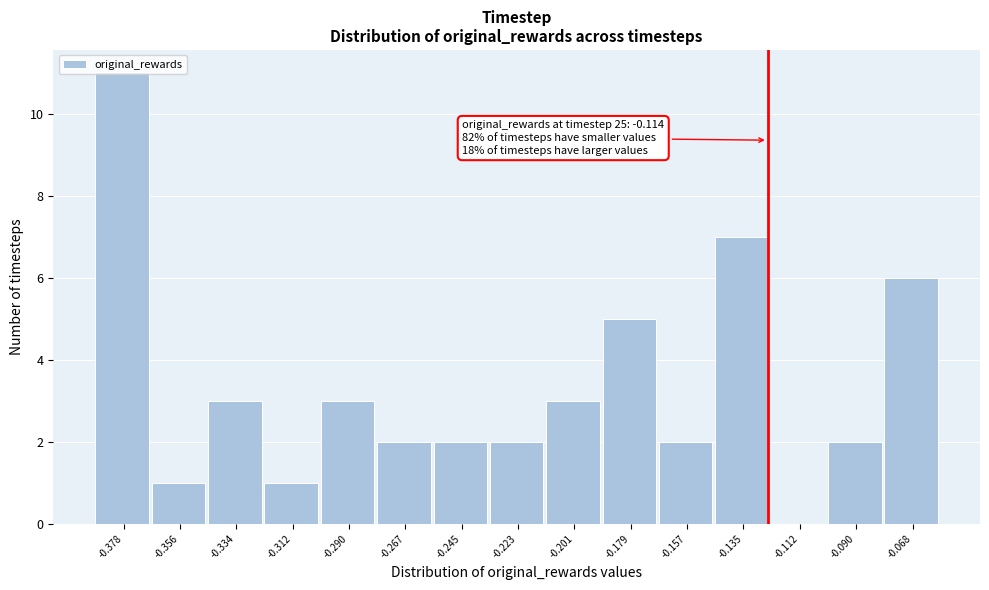

What is the sum of the values at -0.157 and -0.201?

5